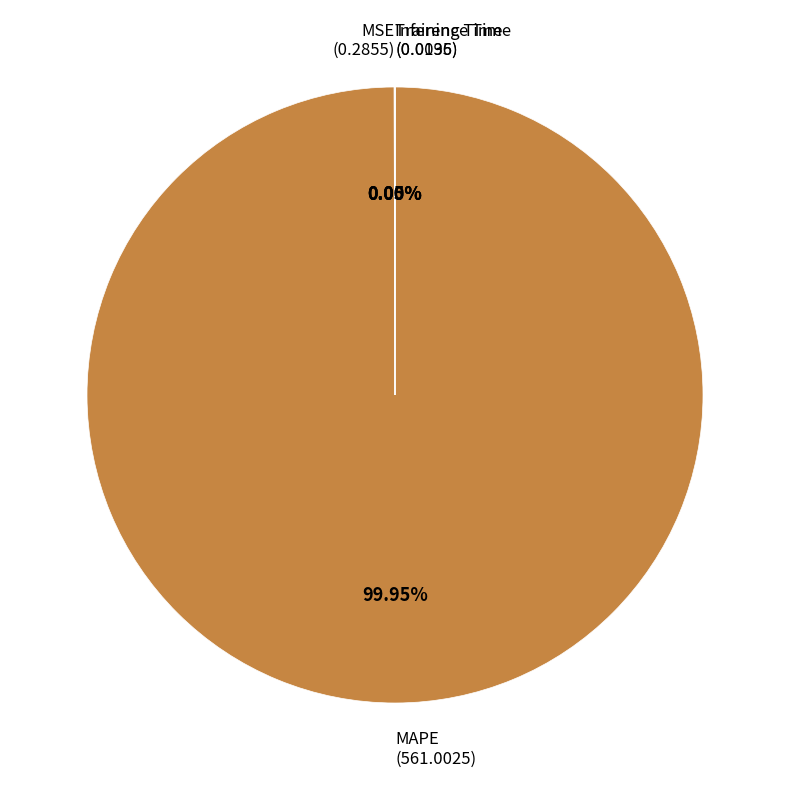

Is there a majority slice in this chart?

Yes